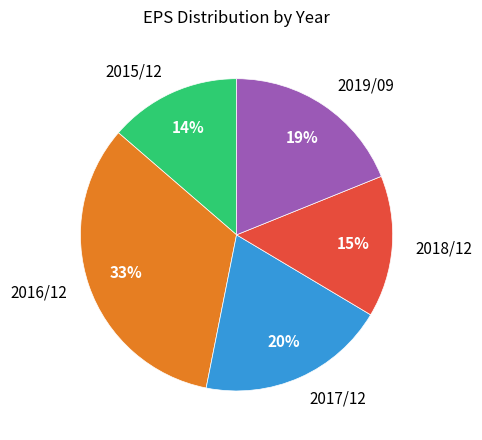

Rank the categories by value from highest to lowest.

2016/12, 2017/12, 2019/09, 2018/12, 2015/12